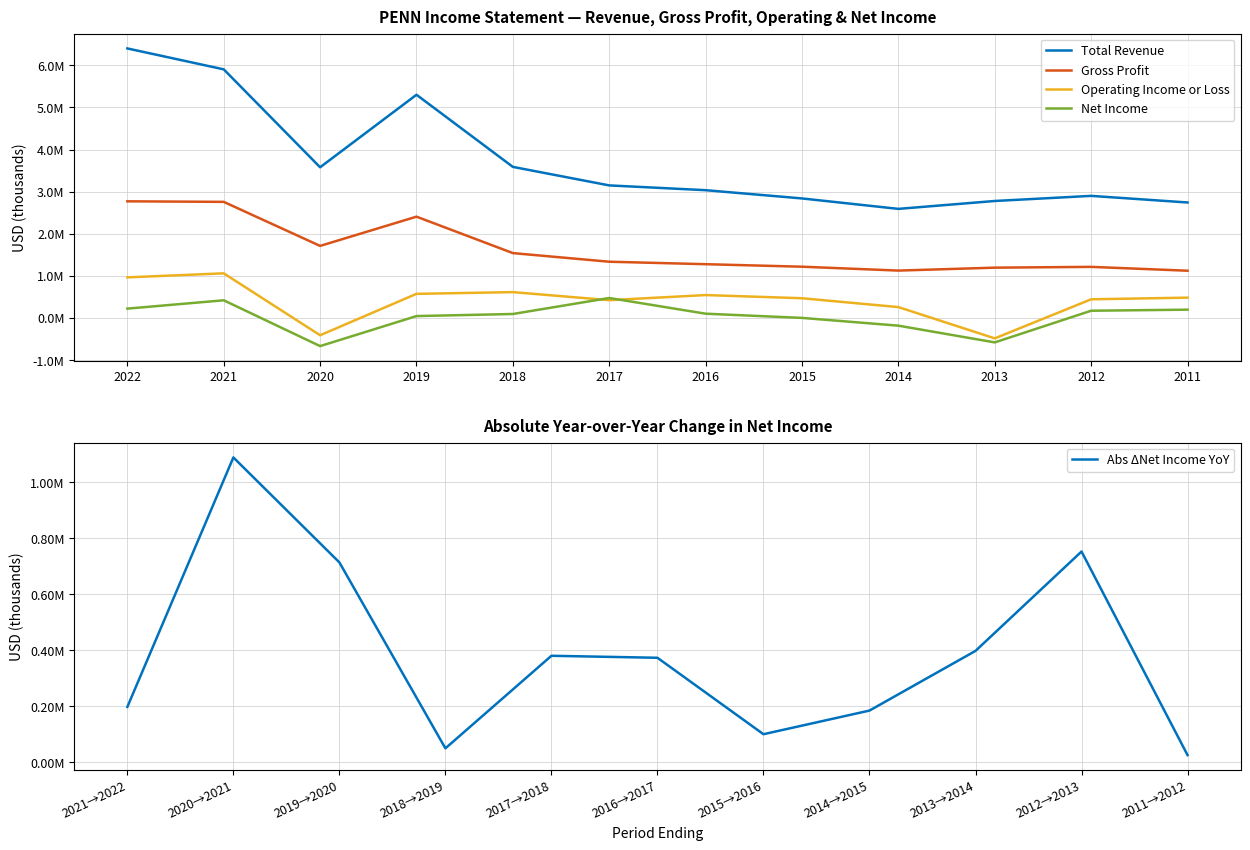

What is the sum of the Operating Income or Loss values at 2011 and 2012?

924300